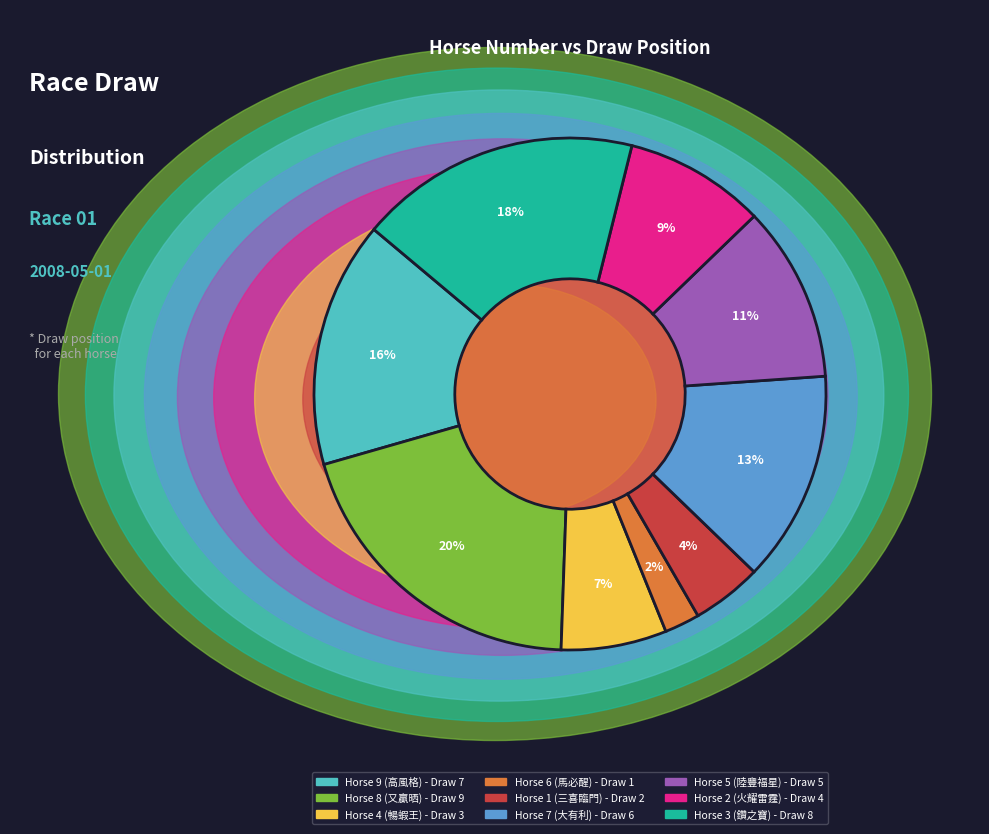

To the nearest percent, what is the average slice percentage?

11%